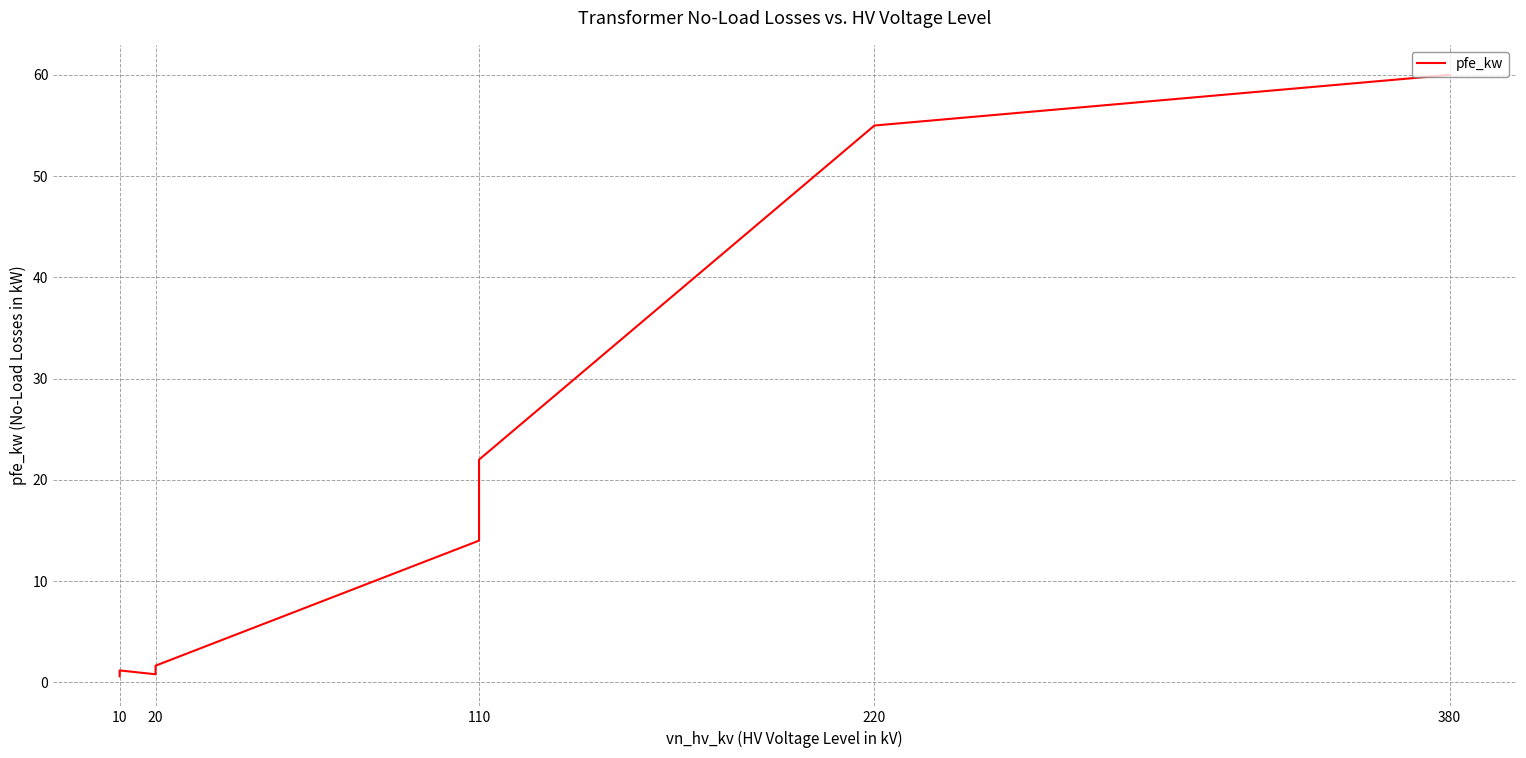

What is the sum of the values at 20 and 10?

1.5